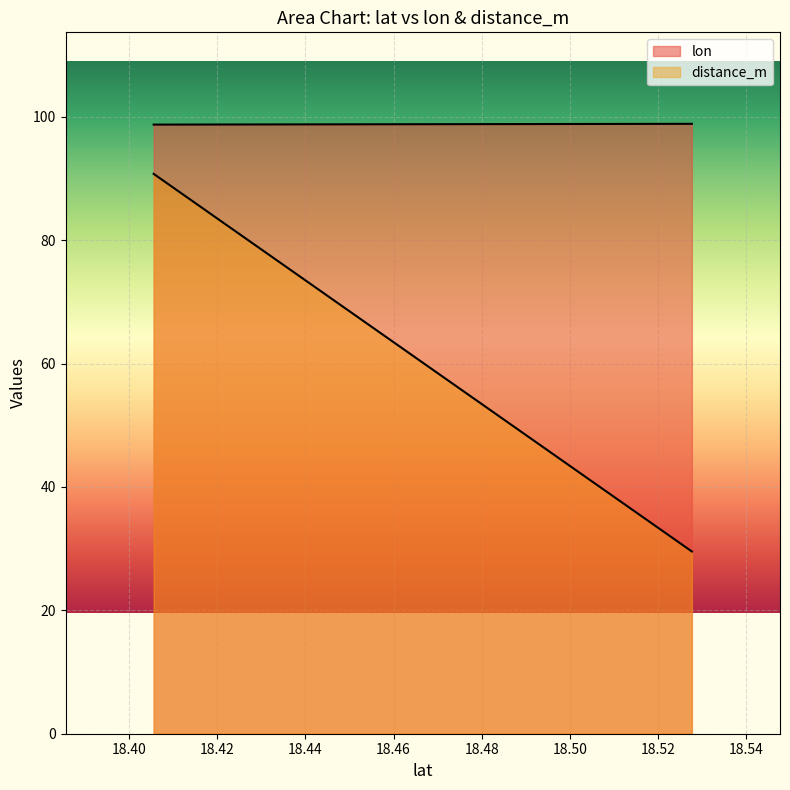

List the series in order of their peak value, lowest first.

lon, distance_m